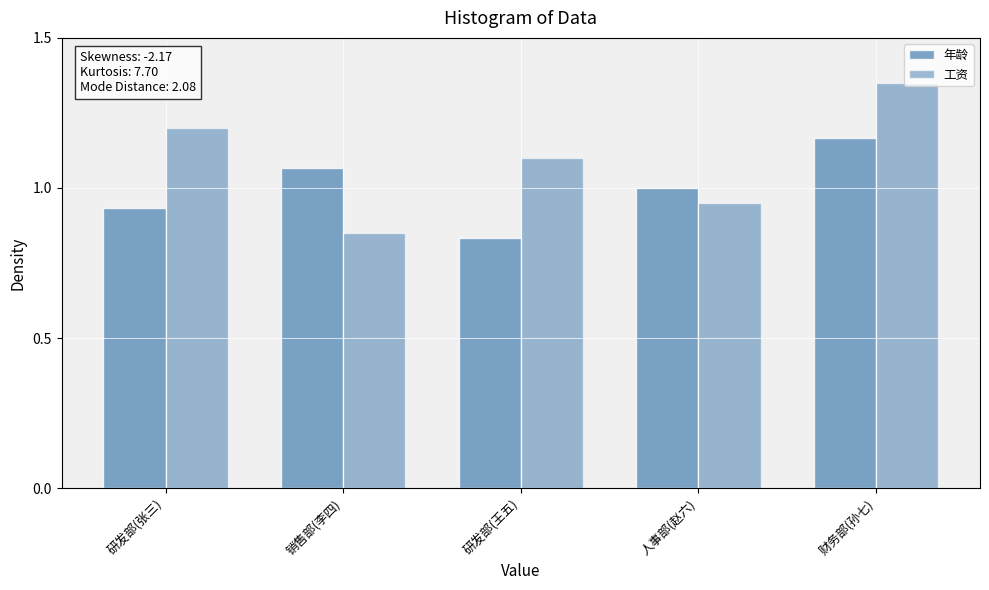

Count the 年龄 values in the range 0 to 1.

3